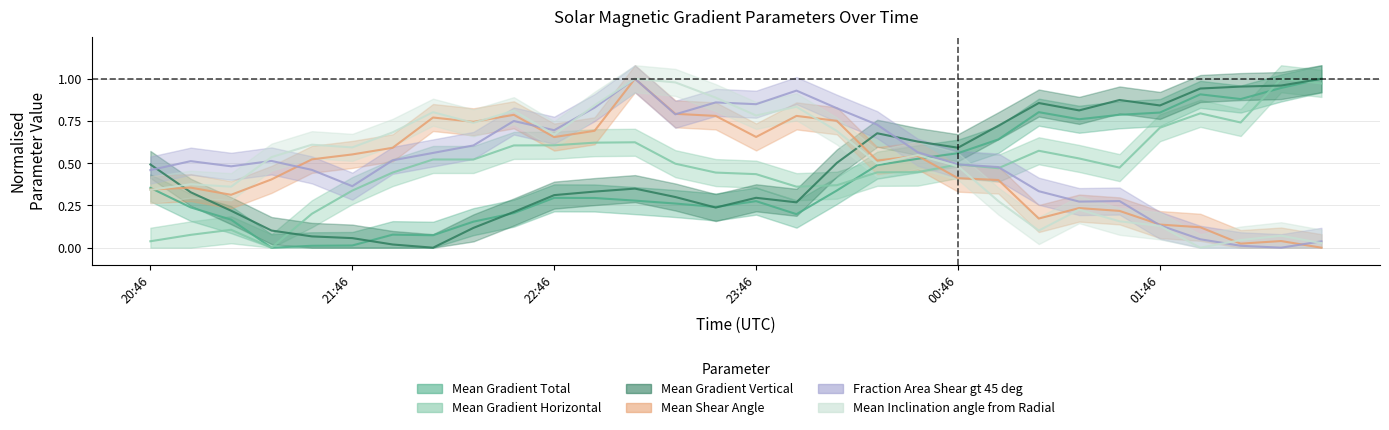

List the labels in order of Mean Gradient Total value, smallest first.

21:22, 21:34, 21:46, 22:10, 21:58, 22:22, 21:10, 23:58, 22:34, 20:58, 23:34, 23:22, 23:46, 23:10, 22:58, 22:46, 00:10, 20:46, 00:22, 00:34, 00:46, 00:58, 01:22, 01:34, 01:46, 01:10, 02:10, 01:58, 02:22, 02:34